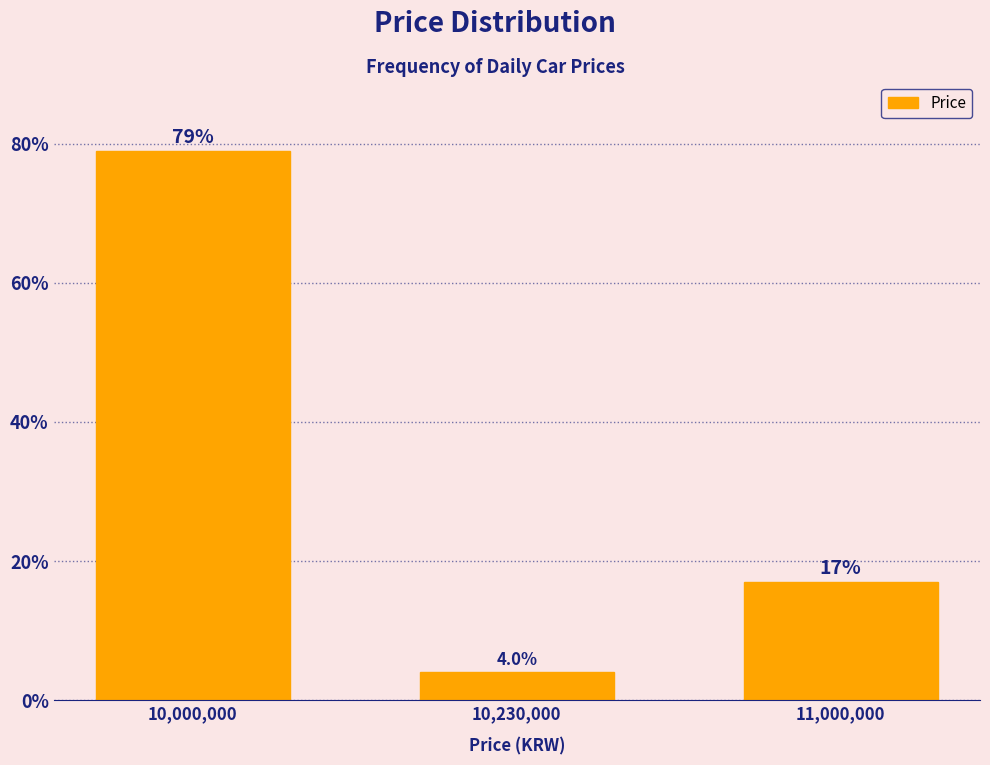

Reading right to left, extract all data points from this chart.

11,000,000=17	10,230,000=4	10,000,000=79